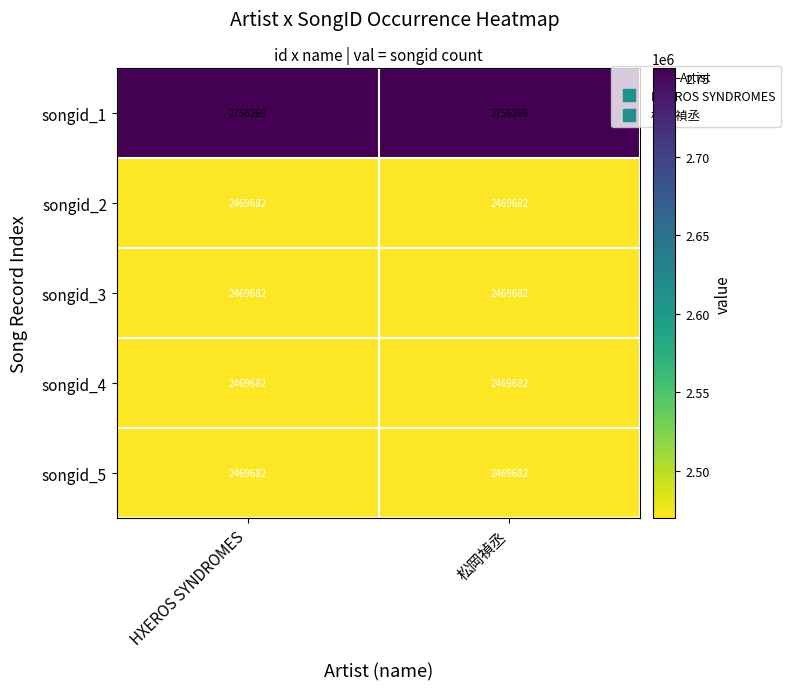

True or false: songid_2 has a value of 3619448 at 松岡禎丞.

False